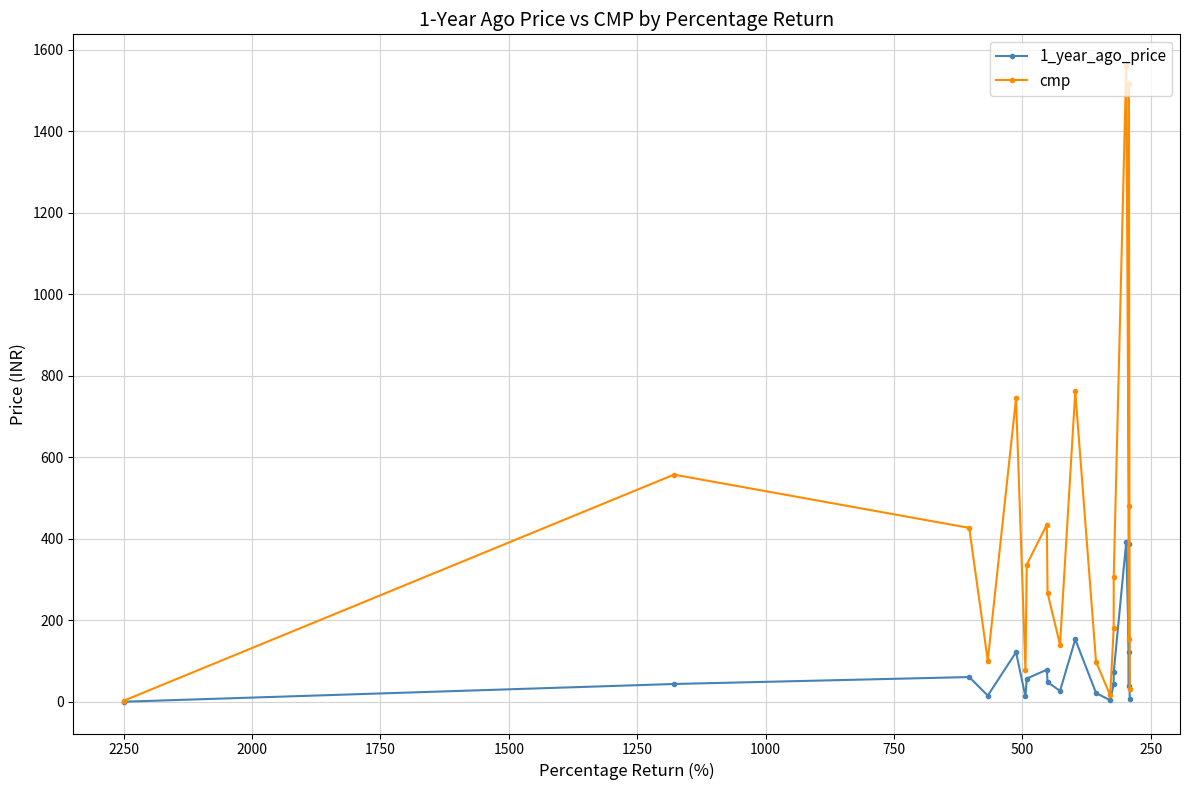

Count the number of data series in this chart.

2